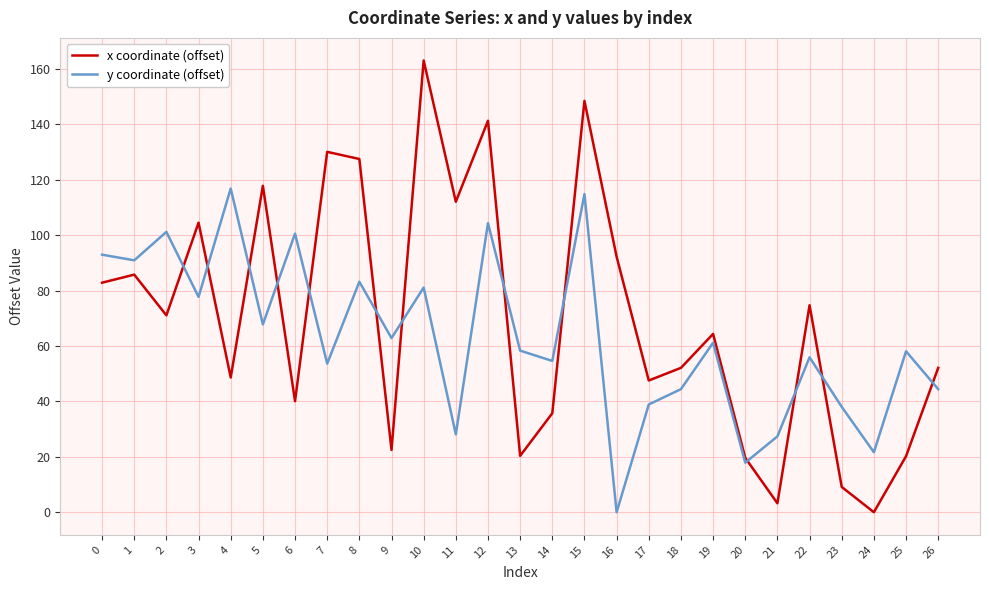

Which series ends up on top after the final intersection of y coordinate (offset) and x coordinate (offset)?

x coordinate (offset)